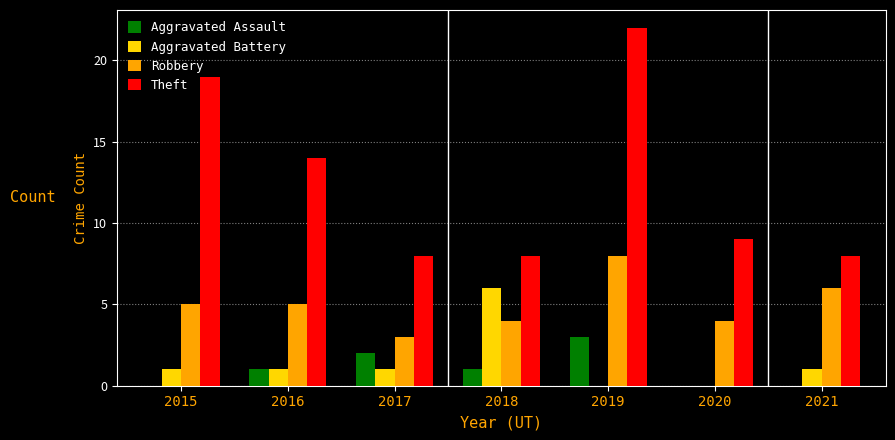

What is the difference between the Aggravated Assault values at 2017 and 2018?

1